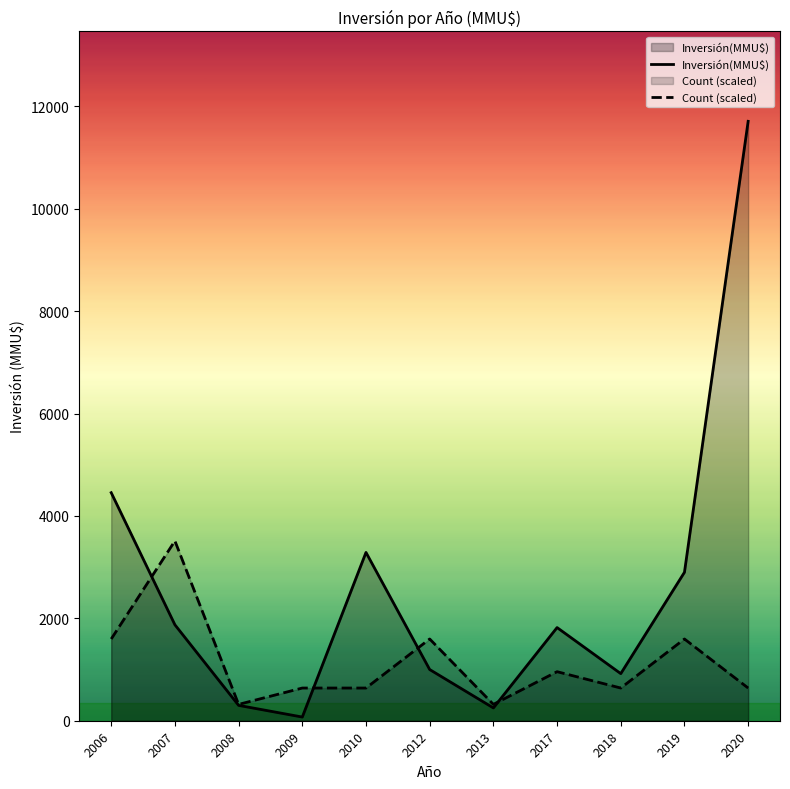

Does the chart have visible grid lines?

No